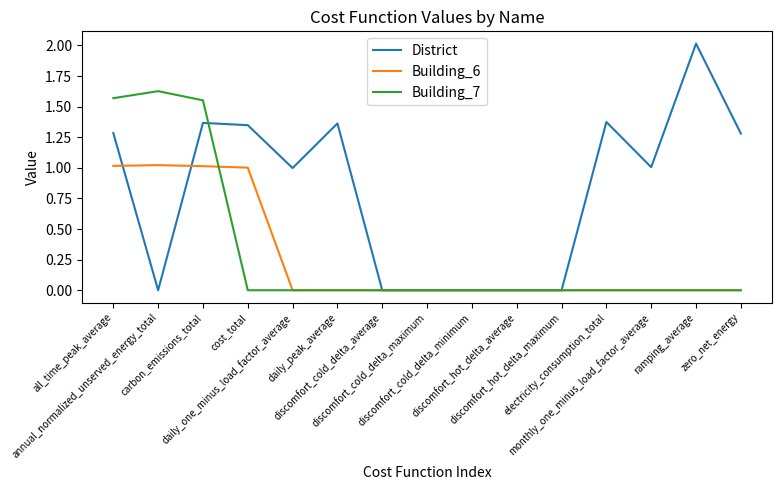

After their last crossing, which series has the higher values: Building_6 or District?

District